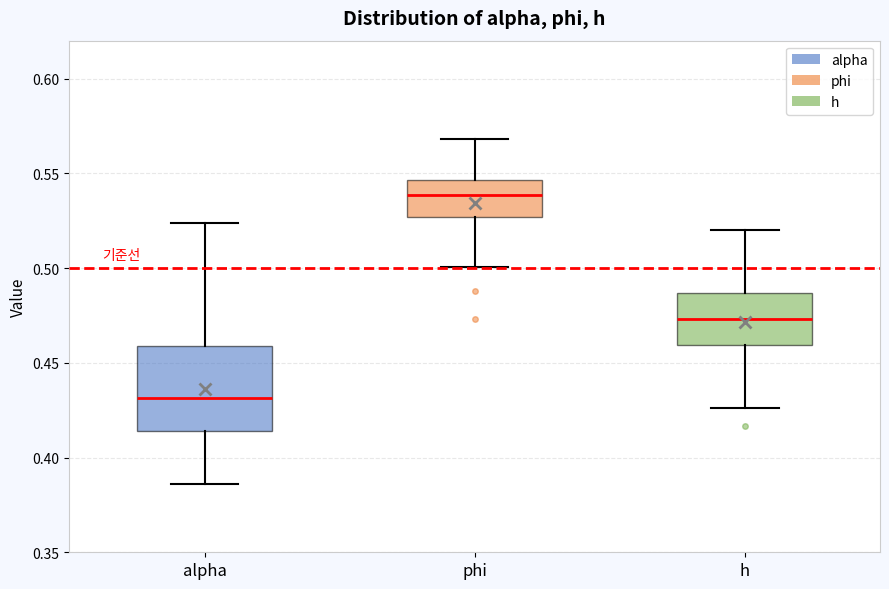

Which box's median line is the lowest?

alpha